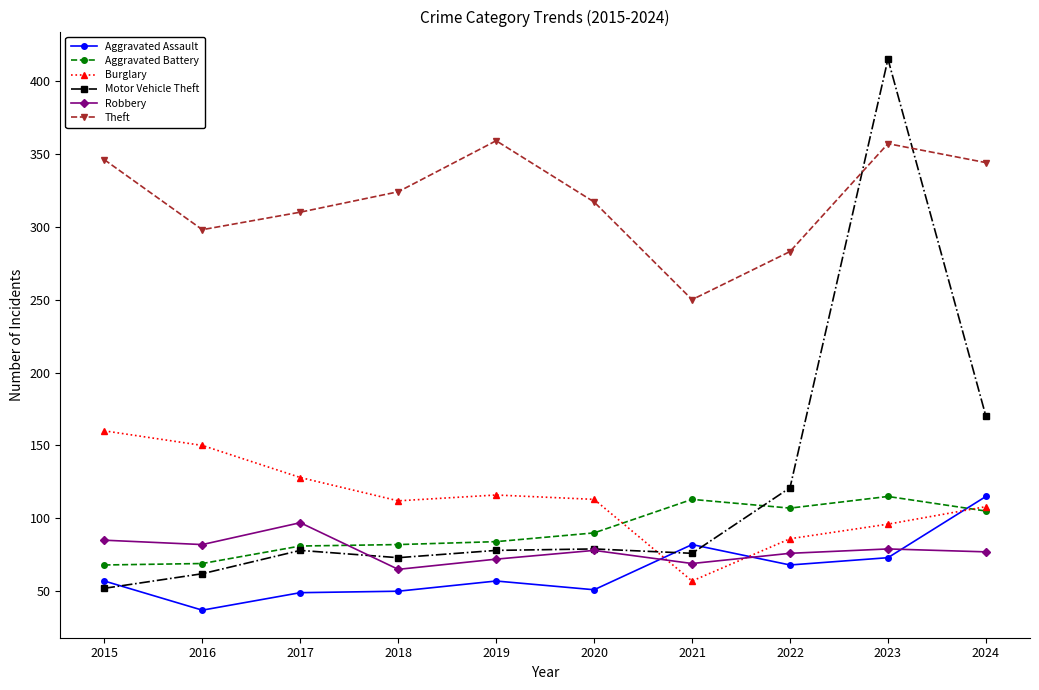

How many interior local valleys does the Robbery series have?

3